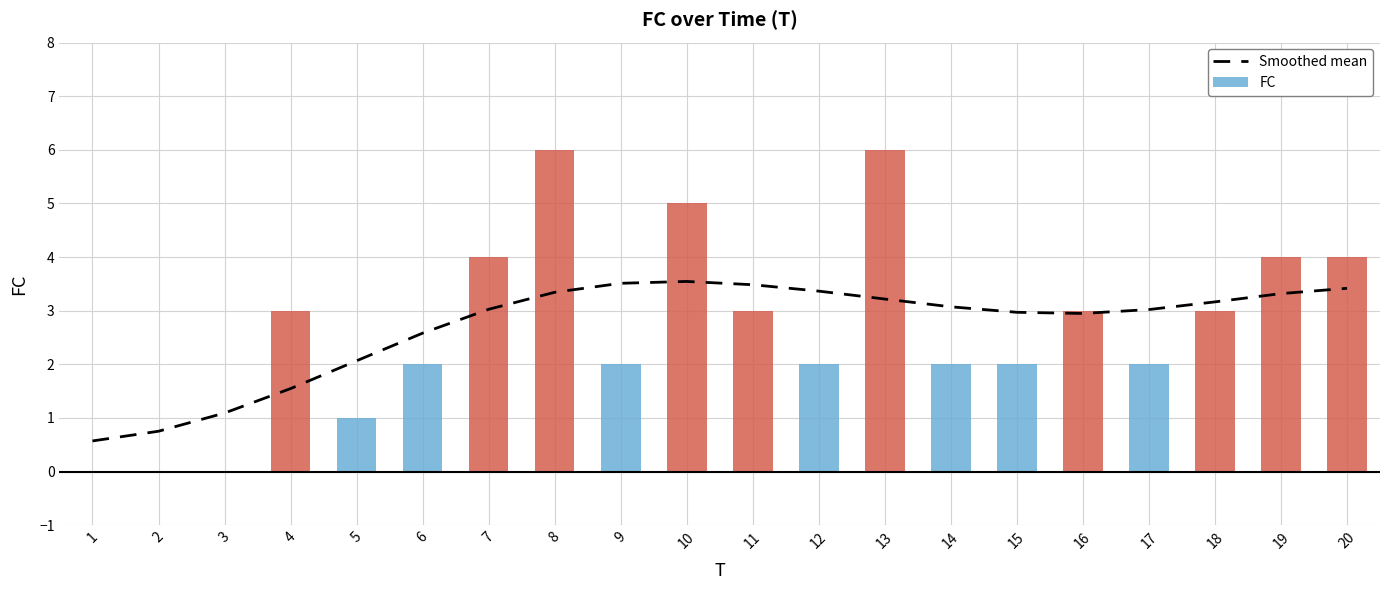

The value of FC at 18 is 5.4. True or false?

False